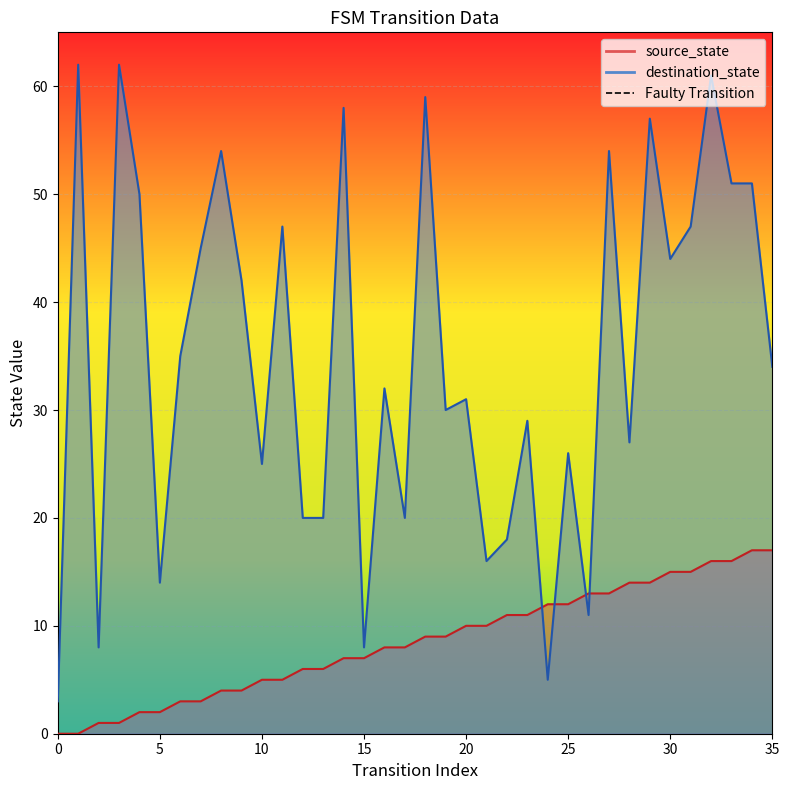

What is the difference between the destination_state values at 33 and 17?

31